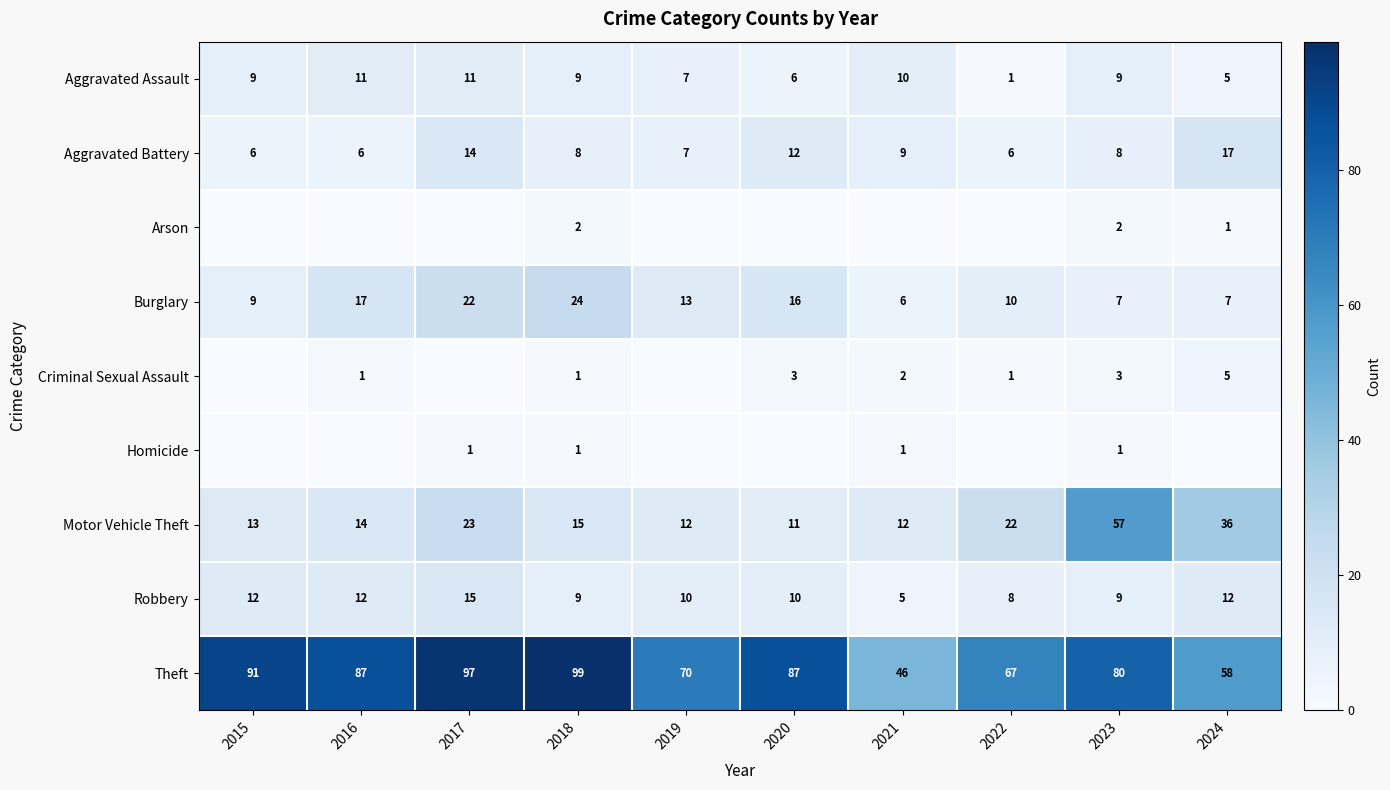

Is it true that Aggravated Assault equals 6 at 2020?

True